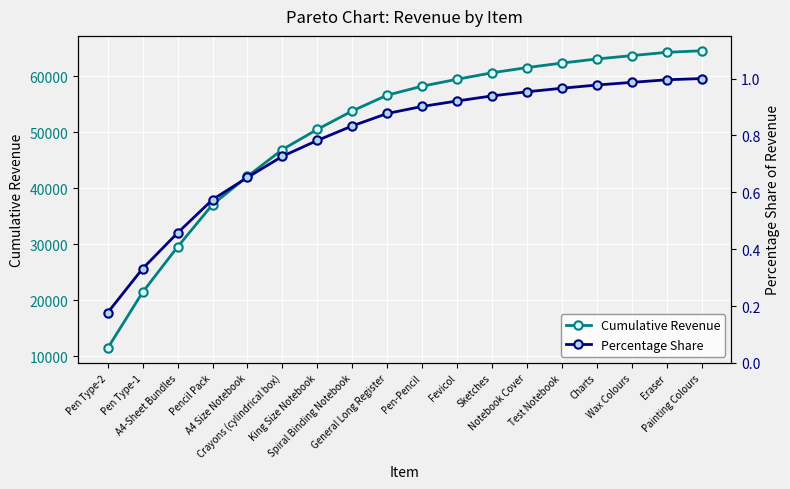

Between Crayons (cylindrical box) and Eraser, which series saw the biggest shift?

Cumulative Revenue